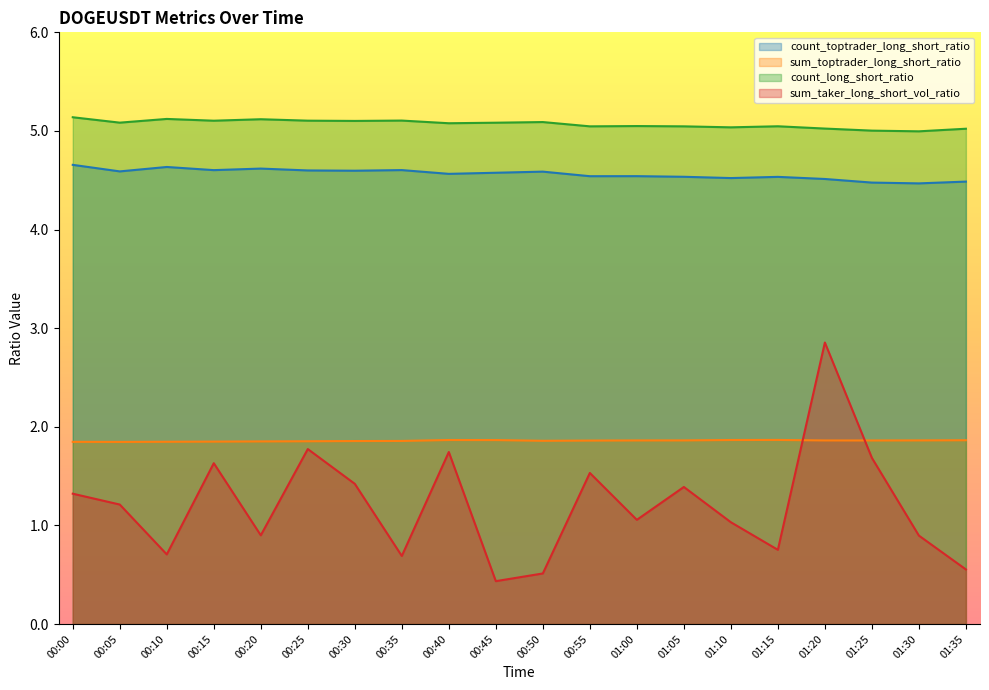

Reading left to right, transcribe all the data shown in this chart.

count_toptrader_long_short_ratio: 4.7	4.6	4.6	4.6	4.6	4.6	4.6	4.6	4.6	4.6	4.6	4.5	4.5	4.5	4.5	4.5	4.5	4.5	4.5	4.5
sum_toptrader_long_short_ratio: 1.8	1.8	1.8	1.8	1.9	1.9	1.9	1.9	1.9	1.9	1.9	1.9	1.9	1.9	1.9	1.9	1.9	1.9	1.9	1.9
count_long_short_ratio: 5.1	5.1	5.1	5.1	5.1	5.1	5.1	5.1	5.1	5.1	5.1	5.0	5.0	5.0	5.0	5.0	5.0	5.0	5.0	5.0
sum_taker_long_short_vol_ratio: 1.3	1.2	0.7	1.6	0.9	1.8	1.4	0.7	1.7	0.4	0.5	1.5	1.1	1.4	1.0	0.8	2.9	1.7	0.9	0.6